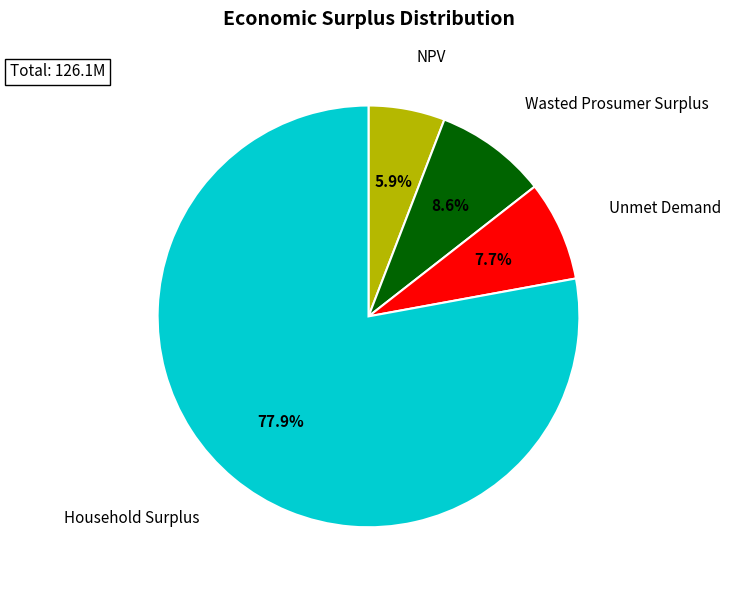

What is the change in value from Unmet Demand to Household Surplus?

+88542692.2